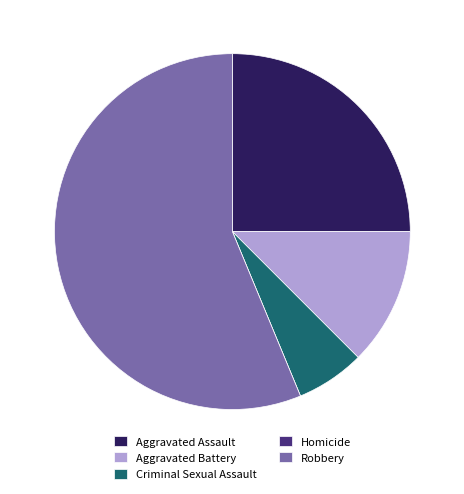

Between Aggravated Battery and Robbery, which is larger?

Robbery